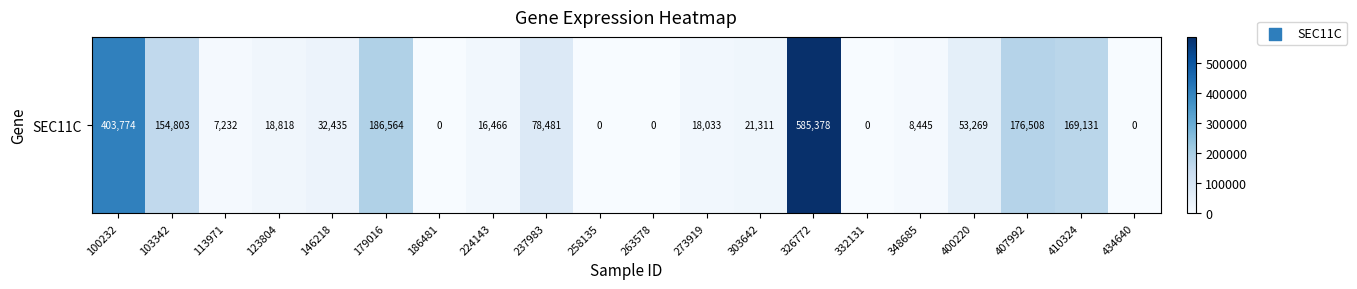

What is the maximum value shown in the chart?

585378